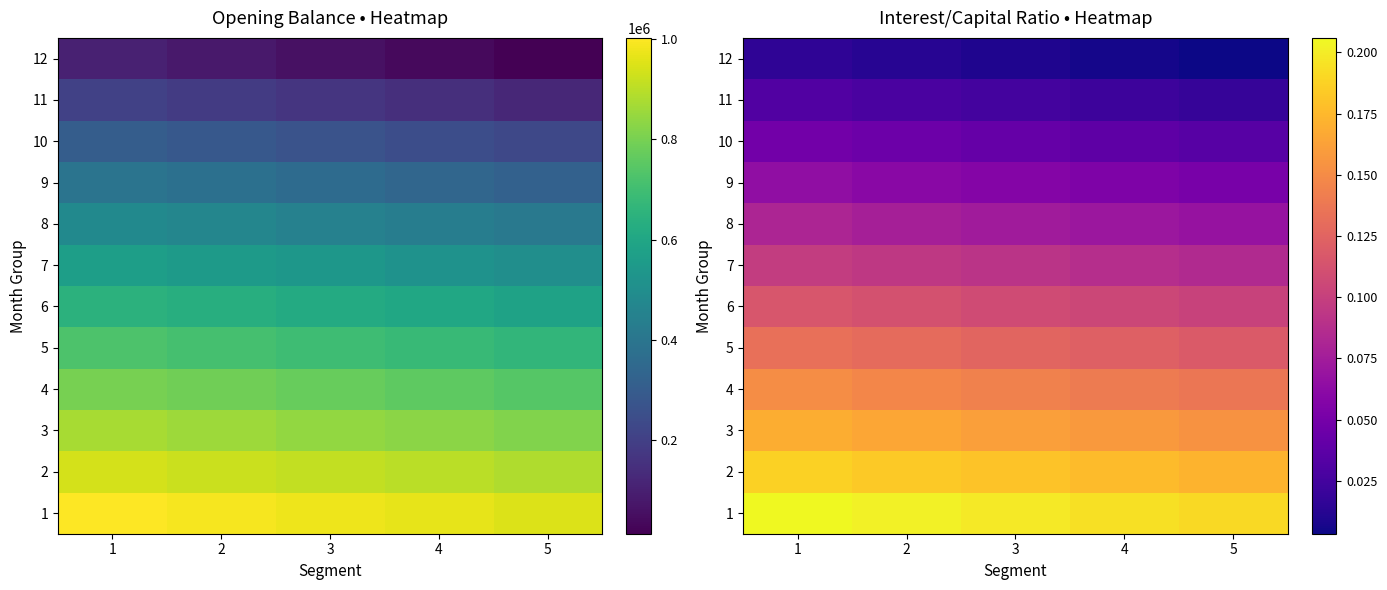

Is the value of 3 at 2 greater than the value of 4 at 4?

Yes